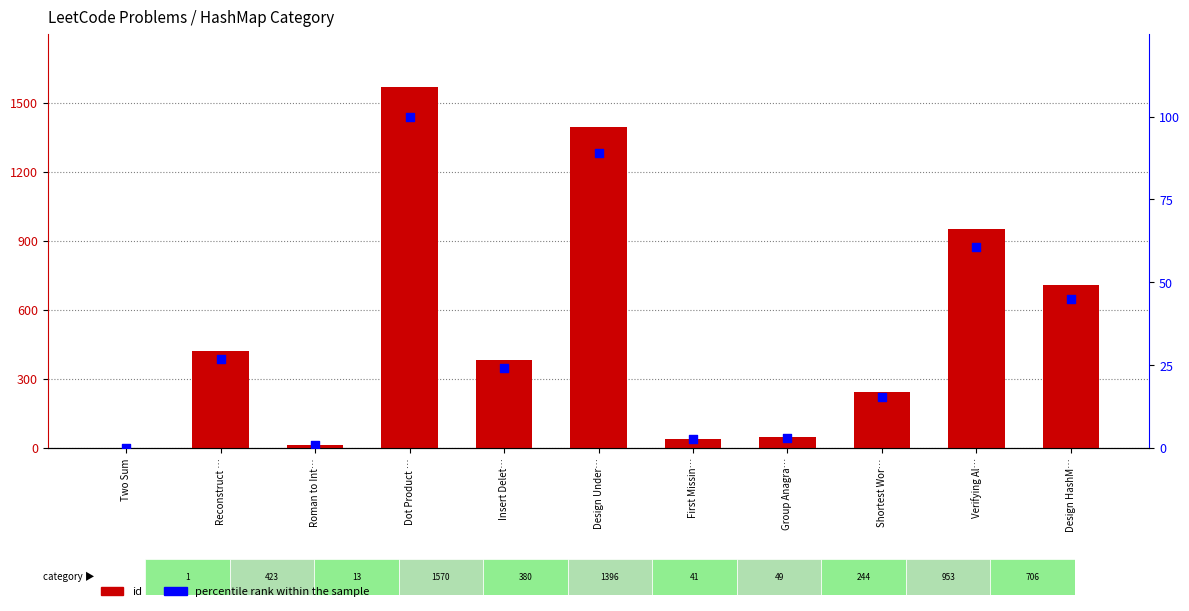

Is the value of percentile rank within the sample at Group Anagra… greater than the value of id at Design Under…?

No